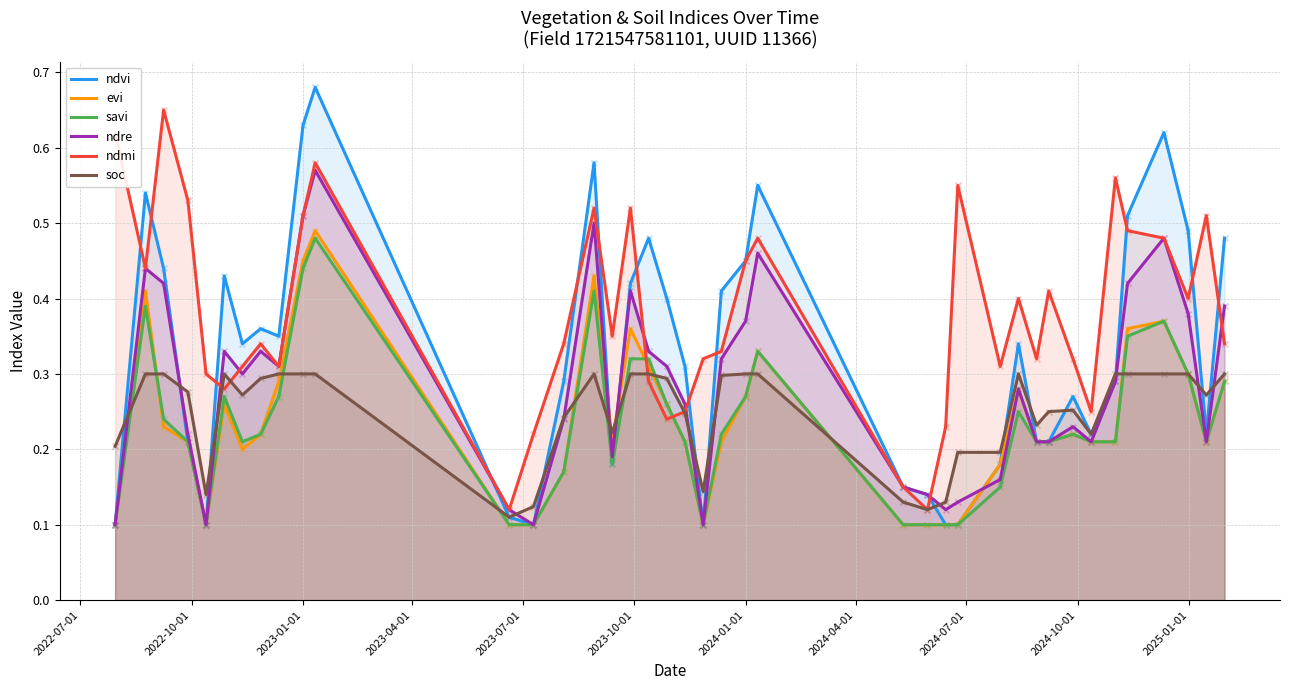

Which series has the widest spread of Y values?

ndvi